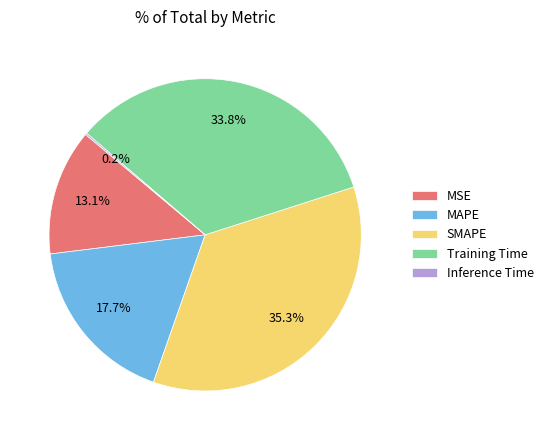

What is the largest slice in the pie chart?

SMAPE